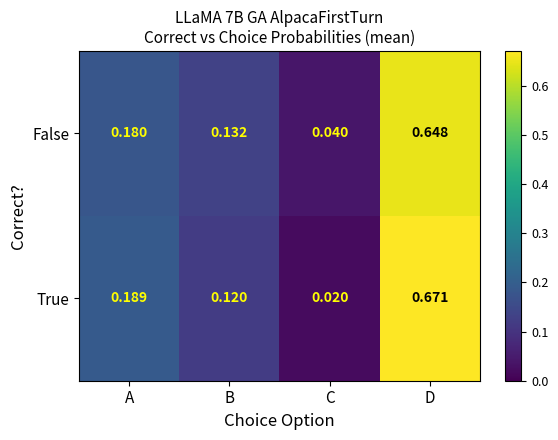

Which series has the widest spread of values?

True